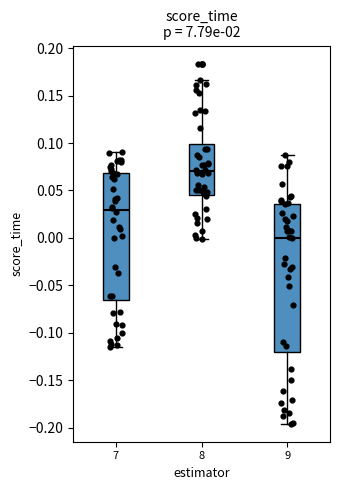

Which box is the tallest, from its lower edge to its upper edge?

9